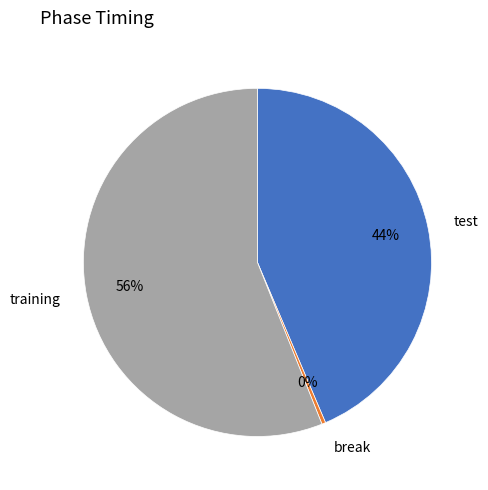

Rank the categories by value from highest to lowest.

training, test, break